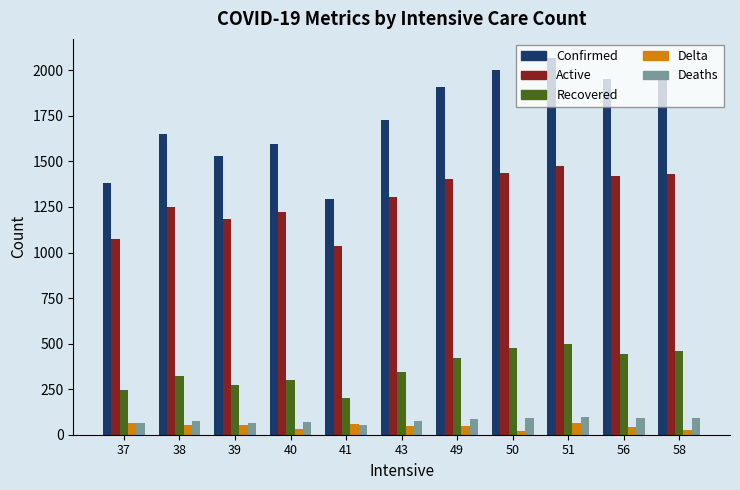

What is the average value of the Active series?

1294.0